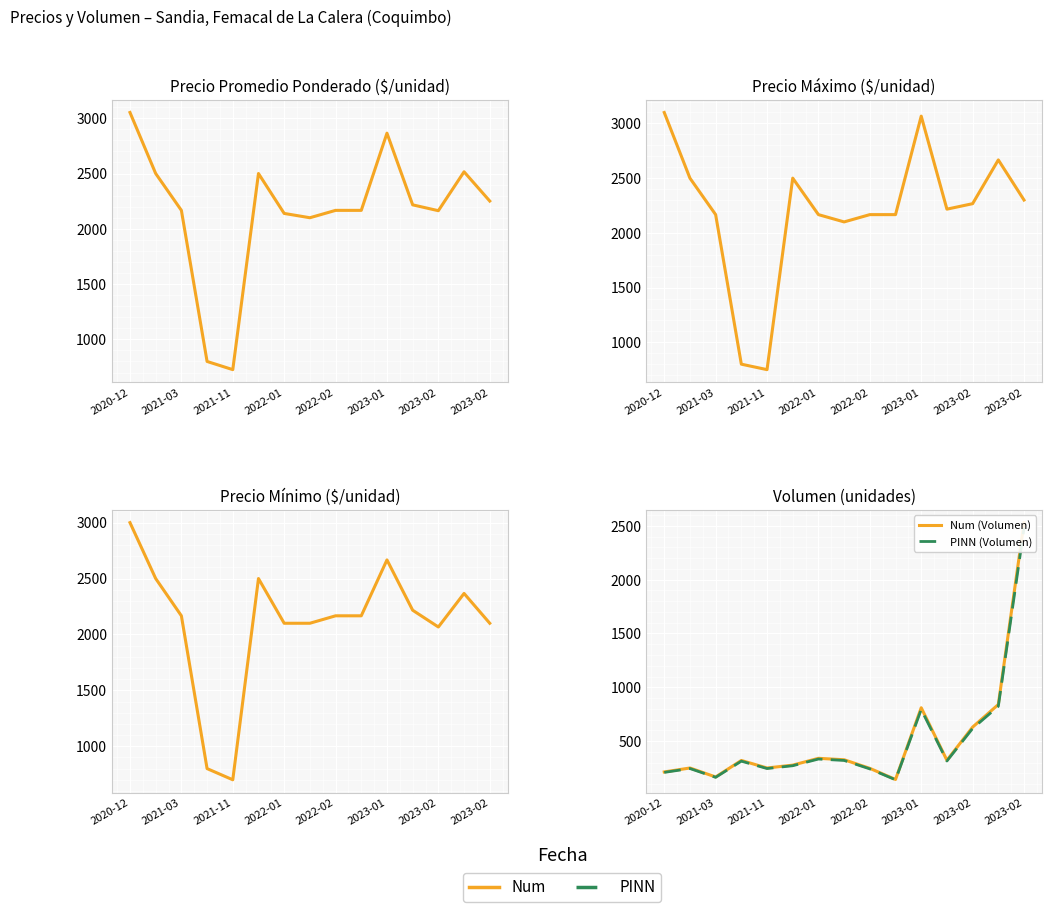

What is the difference between the Precio minimo values at 12 and 2023-02?

33.3